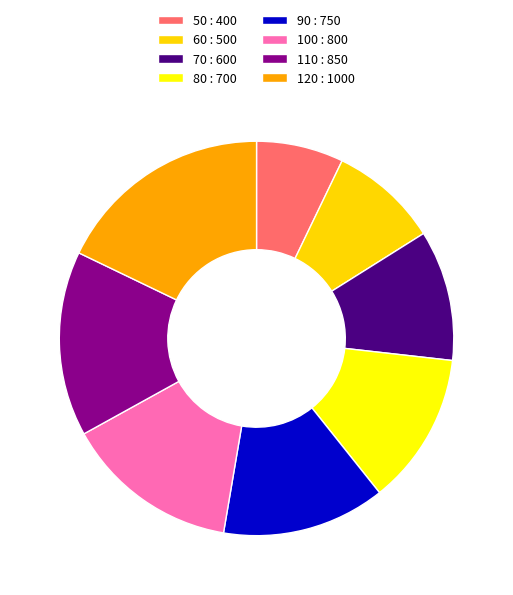

True or false: 60 accounts for 9% of the total.

True